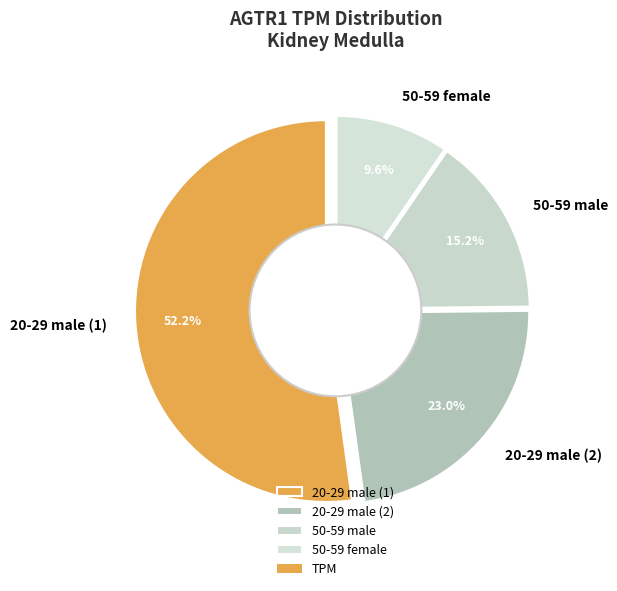

To the nearest percent, what is the difference between the 50-59 female and 20-29 male (1) slice percentages?

43%